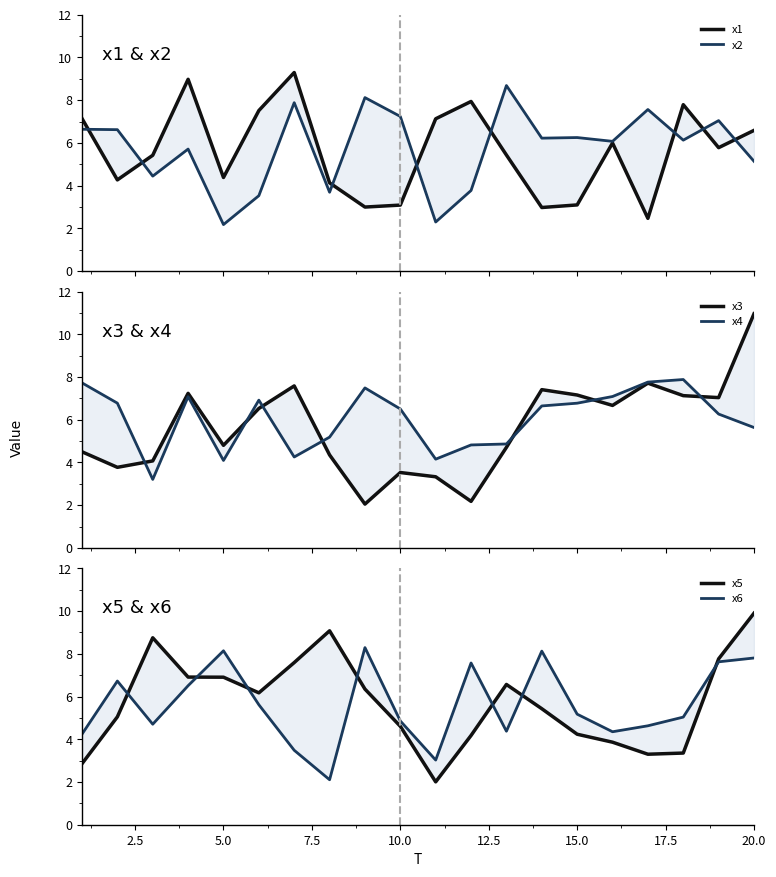

What is the difference between the second highest and minimum values in the x5 series?

7.1